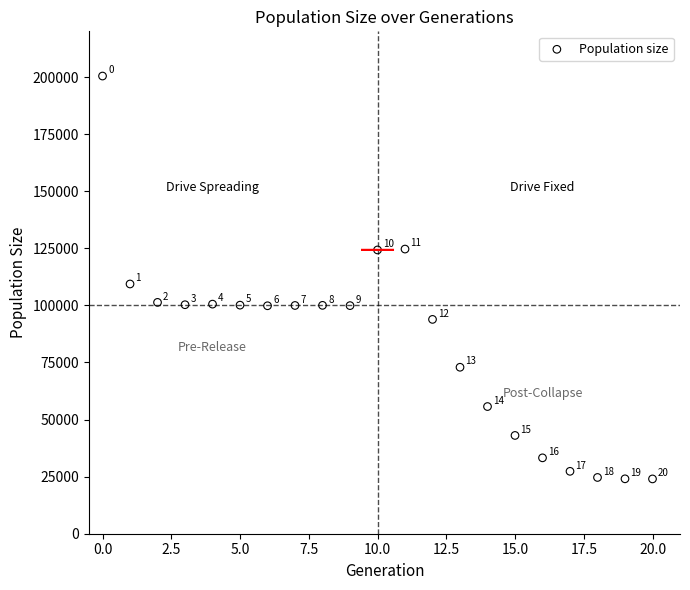

What Y value in the scatter plot is closest to 112213?

109362